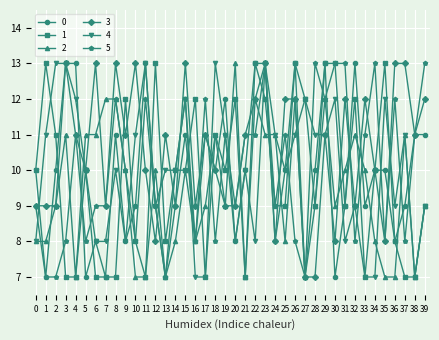

What is the average value of the 1 series?

10